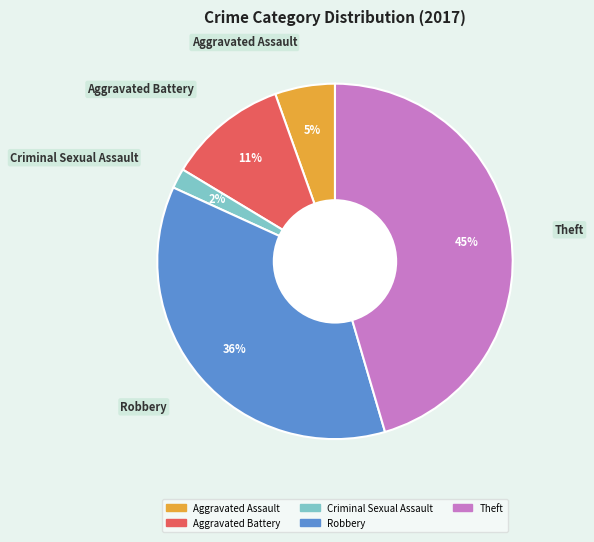

Does any single category account for the majority?

No